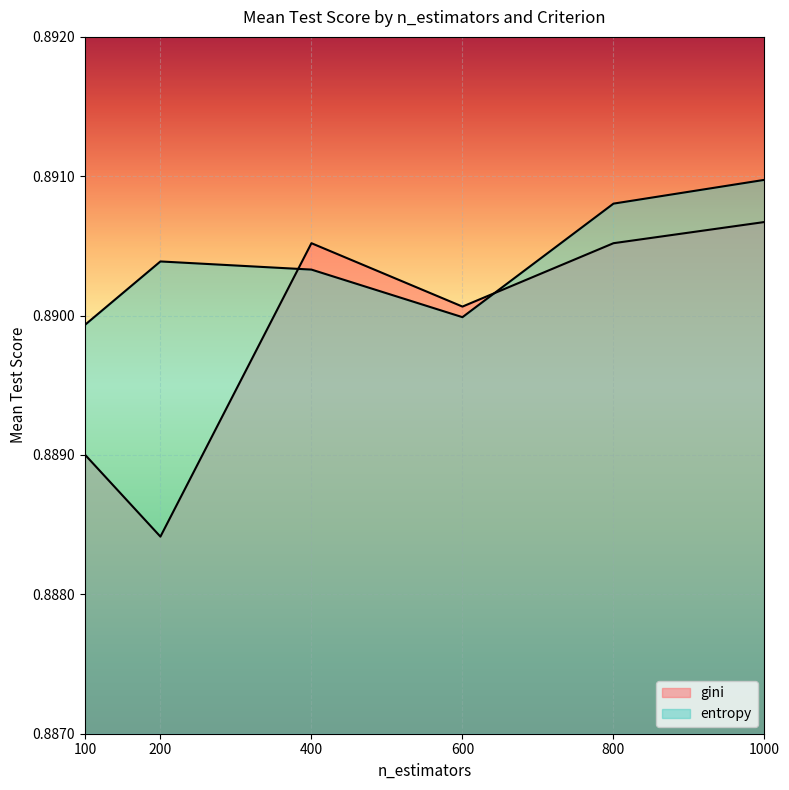

Does the chart display data point markers on the line(s)?

No